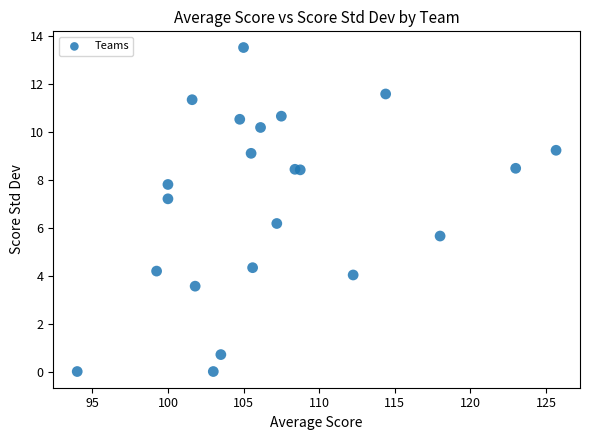

What is the range of Y values (max minus min)?

13.5